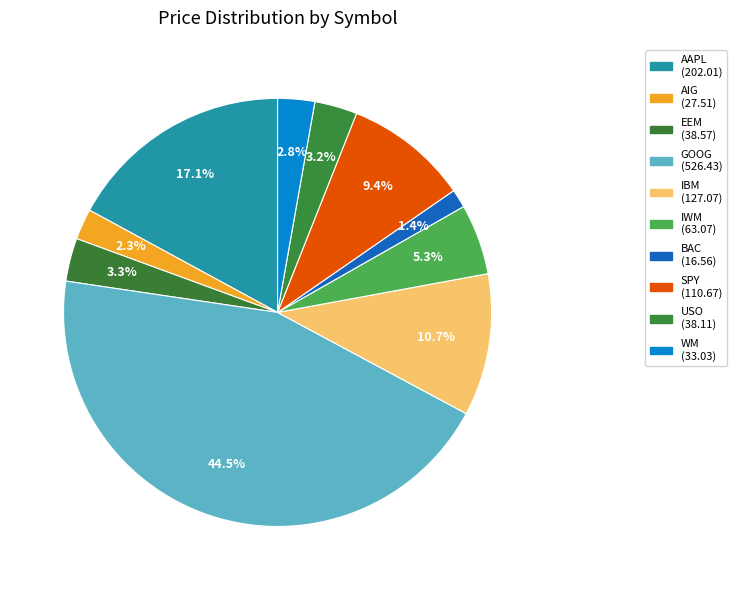

Rank the categories by value from highest to lowest.

GOOG, AAPL, IBM, SPY, IWM, EEM, USO, WM, AIG, BAC